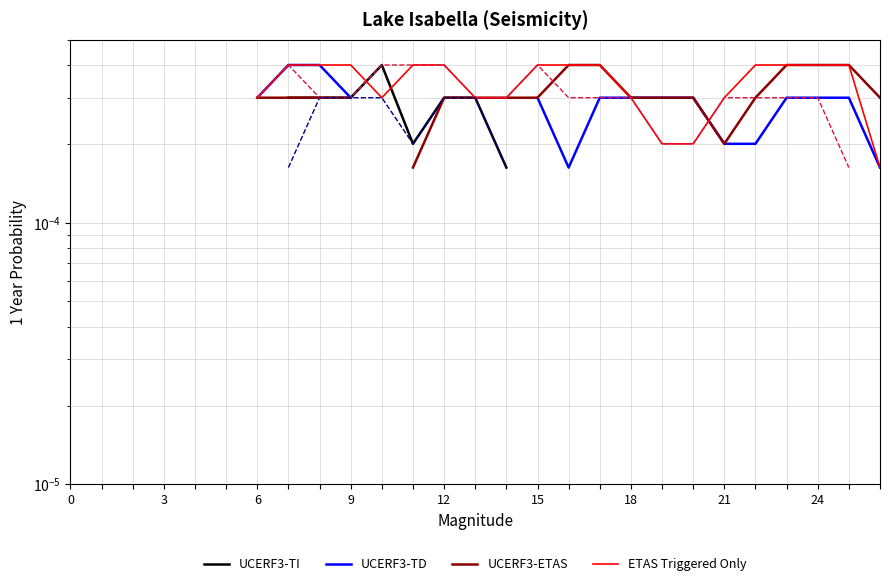

Does the chart have visible grid lines?

Yes